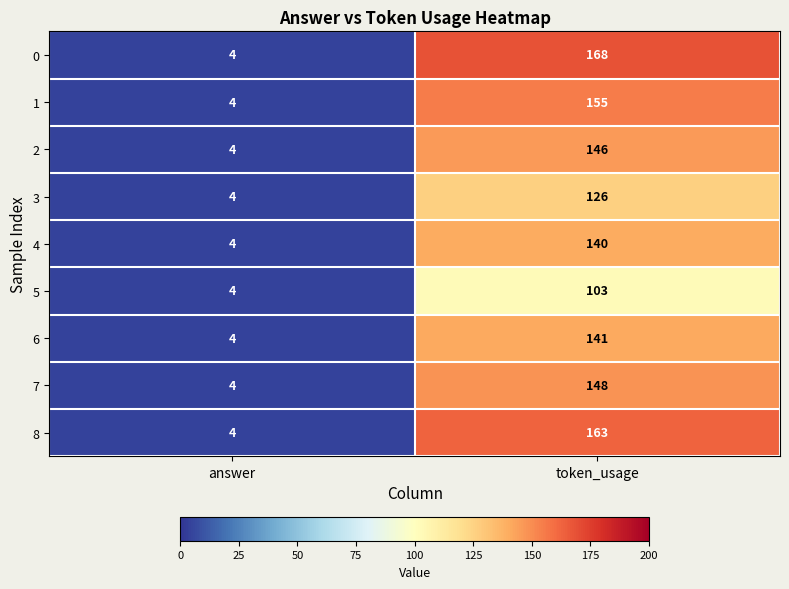

List the series in order of their peak value, highest first.

0, 8, 1, 7, 2, 6, 4, 3, 5